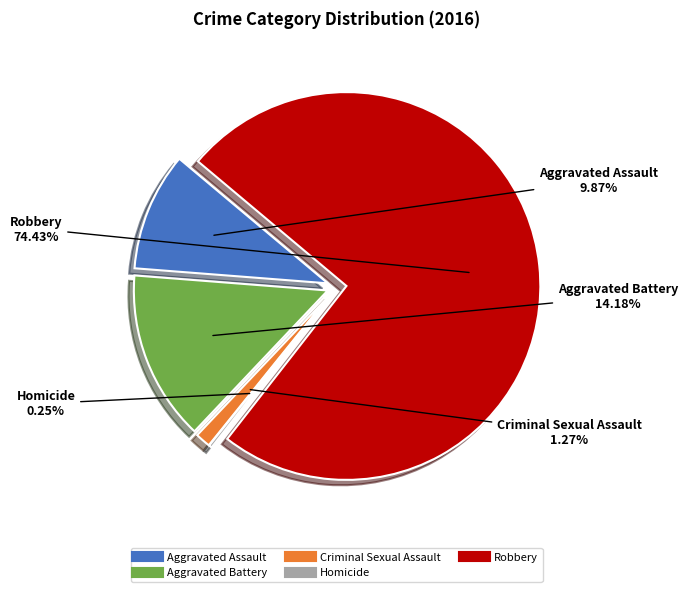

True or false: Aggravated Assault accounts for 15% of the total.

False